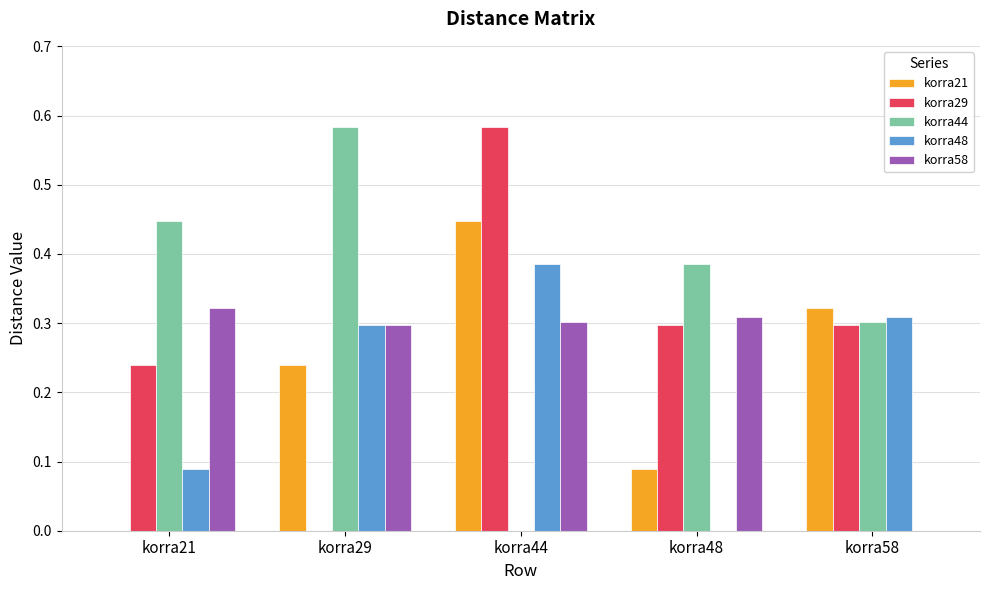

The value of korra58 at korra29 is 0.2. True or false?

False